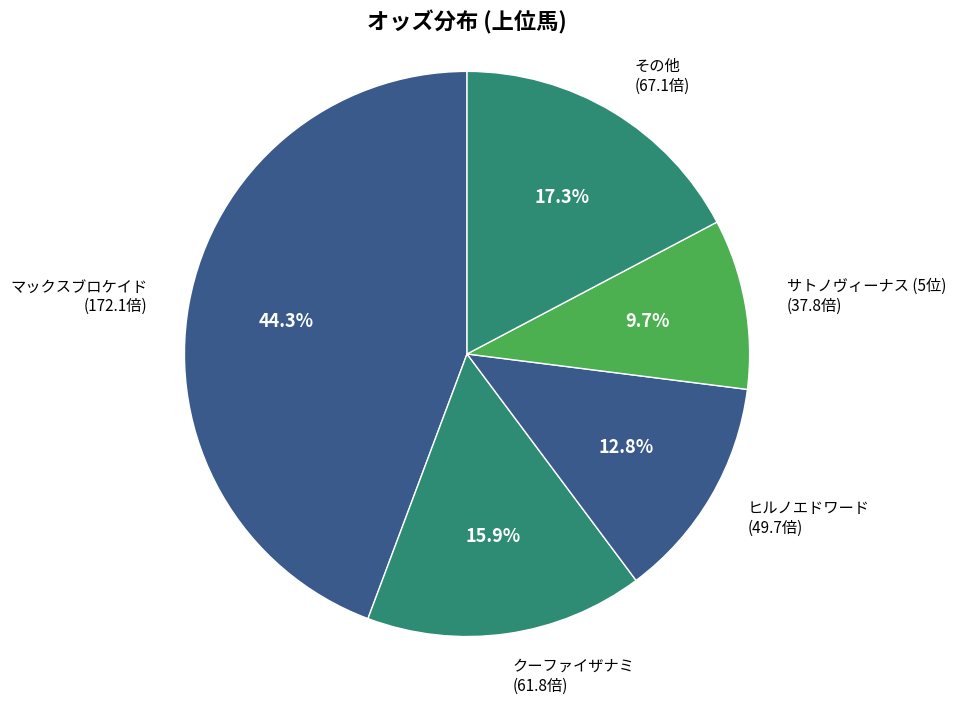

How many slices are in this pie chart?

5